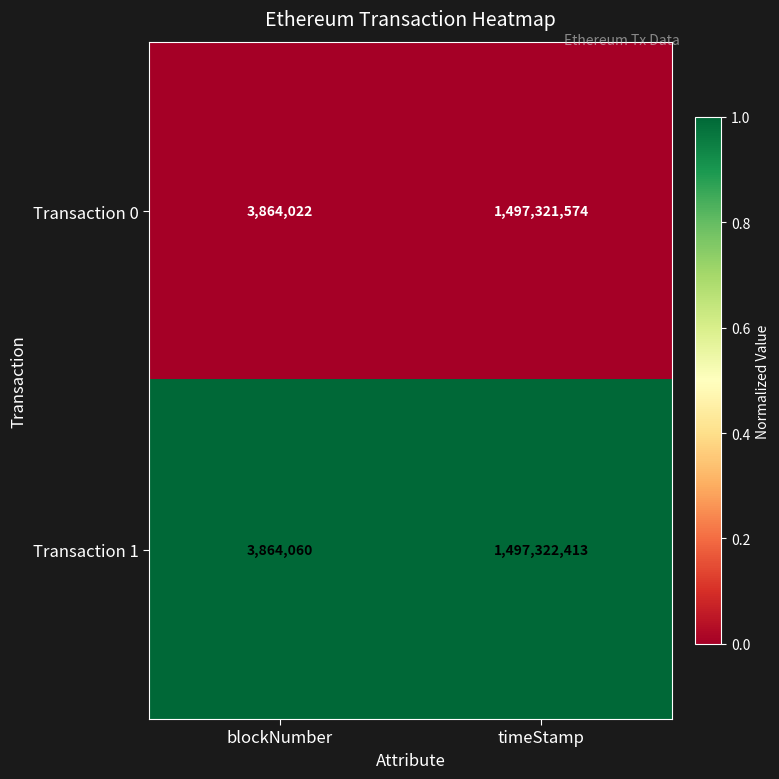

Which series has the widest spread of values?

Transaction 1